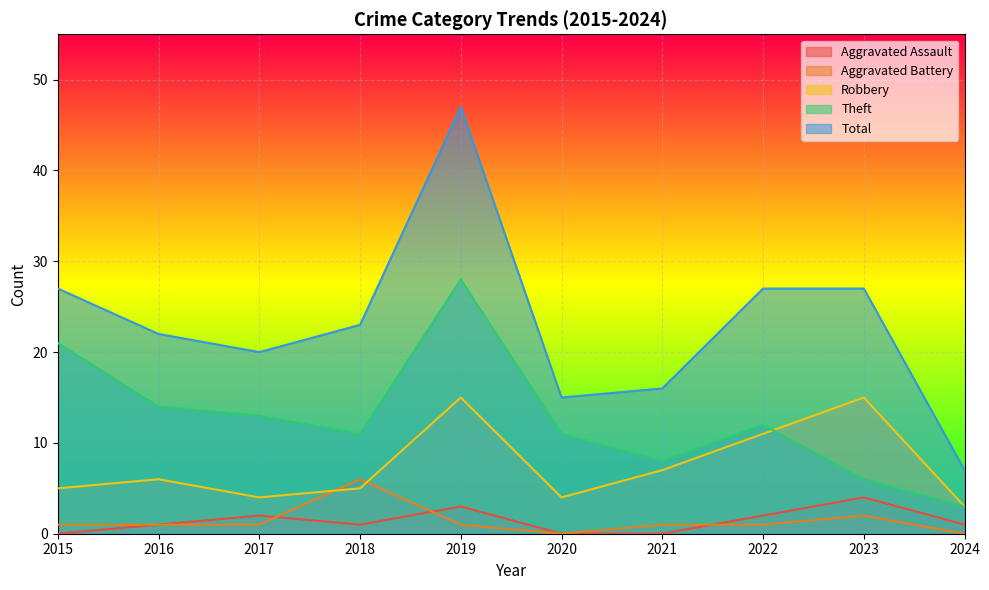

Is it true that Robbery equals 8 at 2015?

False